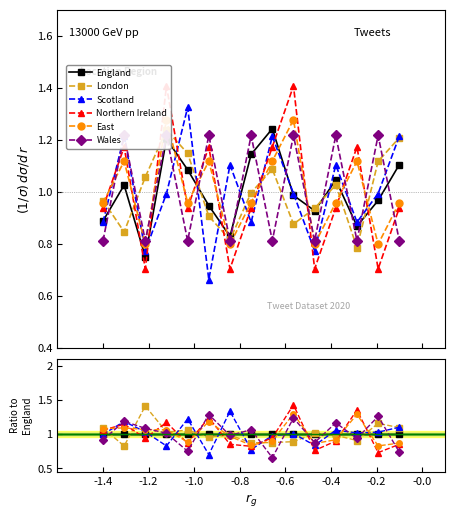

Is this an area chart (filled region under the line)?

No